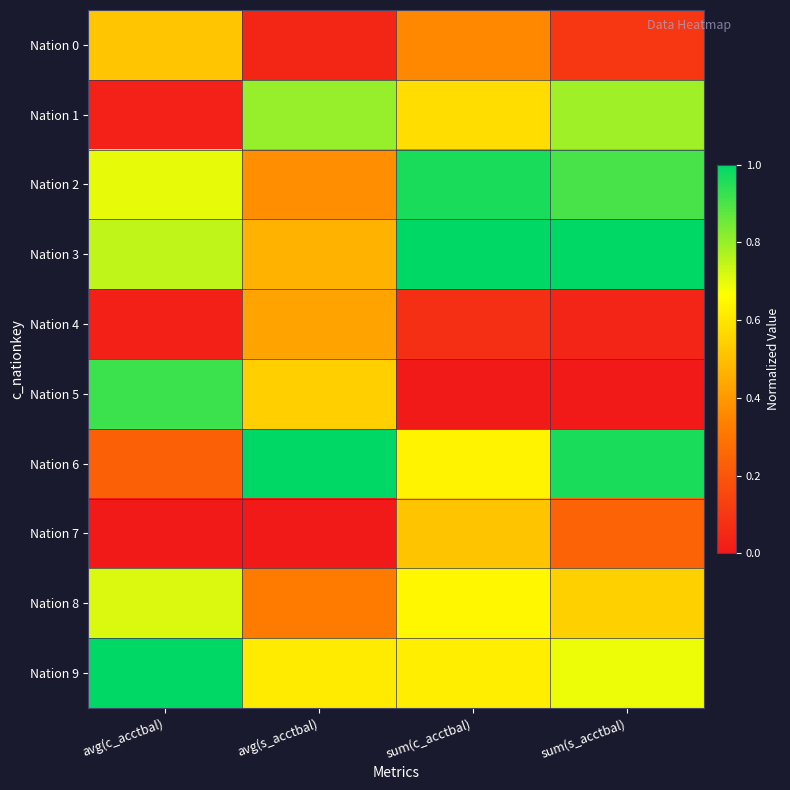

Reading left to right, extract all data points from this chart.

Nation 0: avg(c_acctbal)=0.5	avg(s_acctbal)=0.0	sum(c_acctbal)=0.4	sum(s_acctbal)=0.1
Nation 1: avg(c_acctbal)=0.0	avg(s_acctbal)=0.8	sum(c_acctbal)=0.6	sum(s_acctbal)=0.8
Nation 2: avg(c_acctbal)=0.7	avg(s_acctbal)=0.4	sum(c_acctbal)=1.0	sum(s_acctbal)=0.9
Nation 3: avg(c_acctbal)=0.7	avg(s_acctbal)=0.5	sum(c_acctbal)=1.0	sum(s_acctbal)=1.0
Nation 4: avg(c_acctbal)=0.0	avg(s_acctbal)=0.4	sum(c_acctbal)=0.1	sum(s_acctbal)=0.0
Nation 5: avg(c_acctbal)=0.9	avg(s_acctbal)=0.5	sum(c_acctbal)=0.0	sum(s_acctbal)=0.0
Nation 6: avg(c_acctbal)=0.2	avg(s_acctbal)=1.0	sum(c_acctbal)=0.6	sum(s_acctbal)=1.0
Nation 7: avg(c_acctbal)=0.0	avg(s_acctbal)=0.0	sum(c_acctbal)=0.5	sum(s_acctbal)=0.2
Nation 8: avg(c_acctbal)=0.7	avg(s_acctbal)=0.3	sum(c_acctbal)=0.6	sum(s_acctbal)=0.5
Nation 9: avg(c_acctbal)=1.0	avg(s_acctbal)=0.6	sum(c_acctbal)=0.6	sum(s_acctbal)=0.7